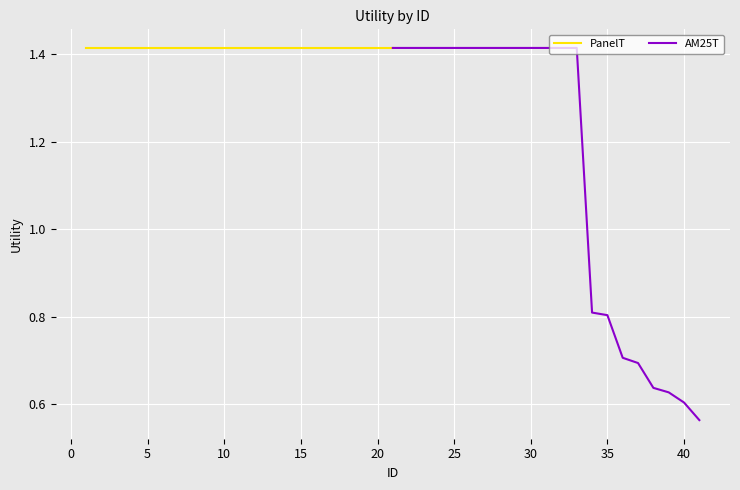

True or false: AM25T has a value of 2.2 at 25.

False